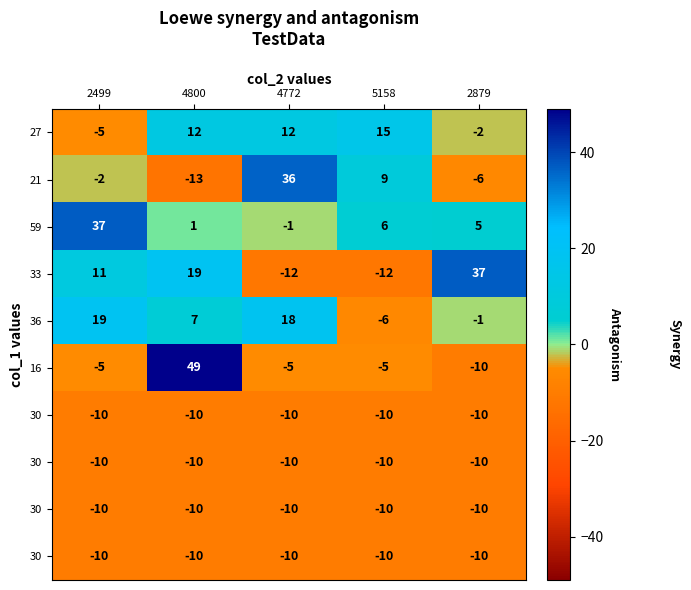

Which has a higher value, 5158 or 2879?

5158